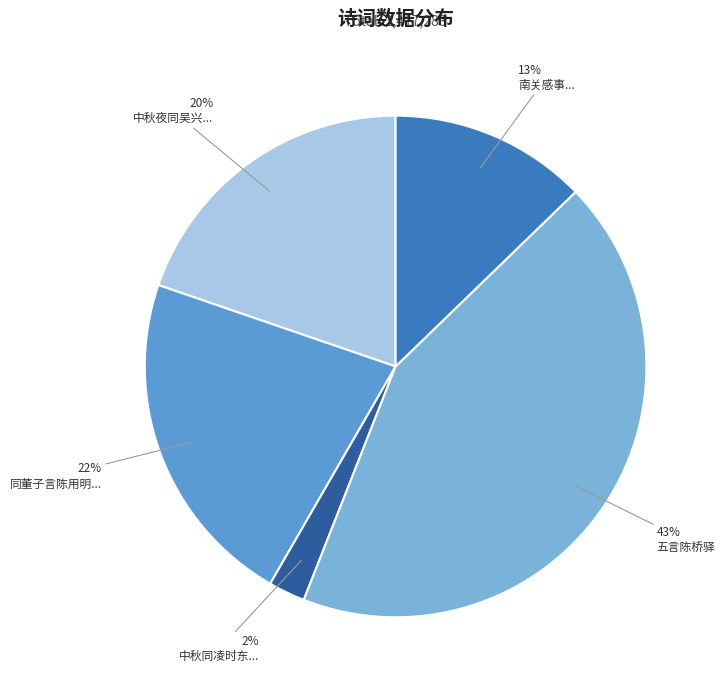

Which category has the biggest portion of the pie?

五言陈桥驿